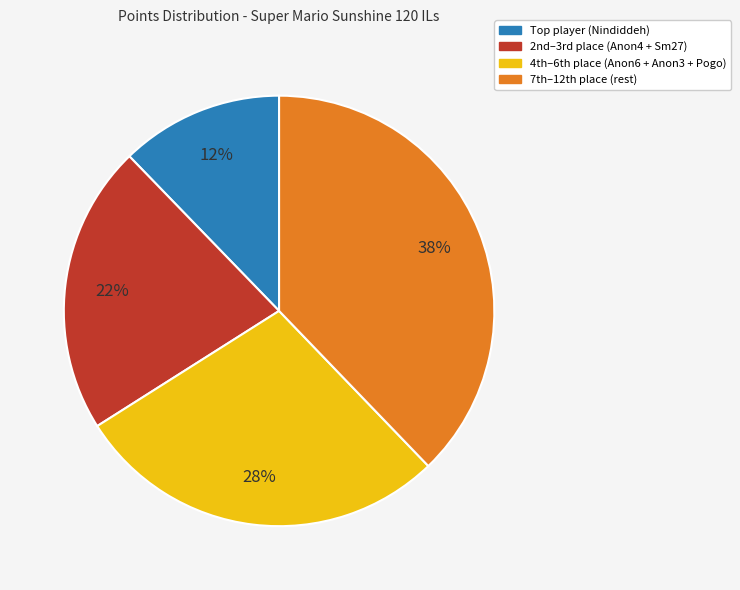

Rank the categories by value from lowest to highest.

Top player (Nindiddeh), 2nd–3rd place (Anon4 + Sm27), 4th–6th place (Anon6 + Anon3 + Pogo), 7th–12th place (rest)